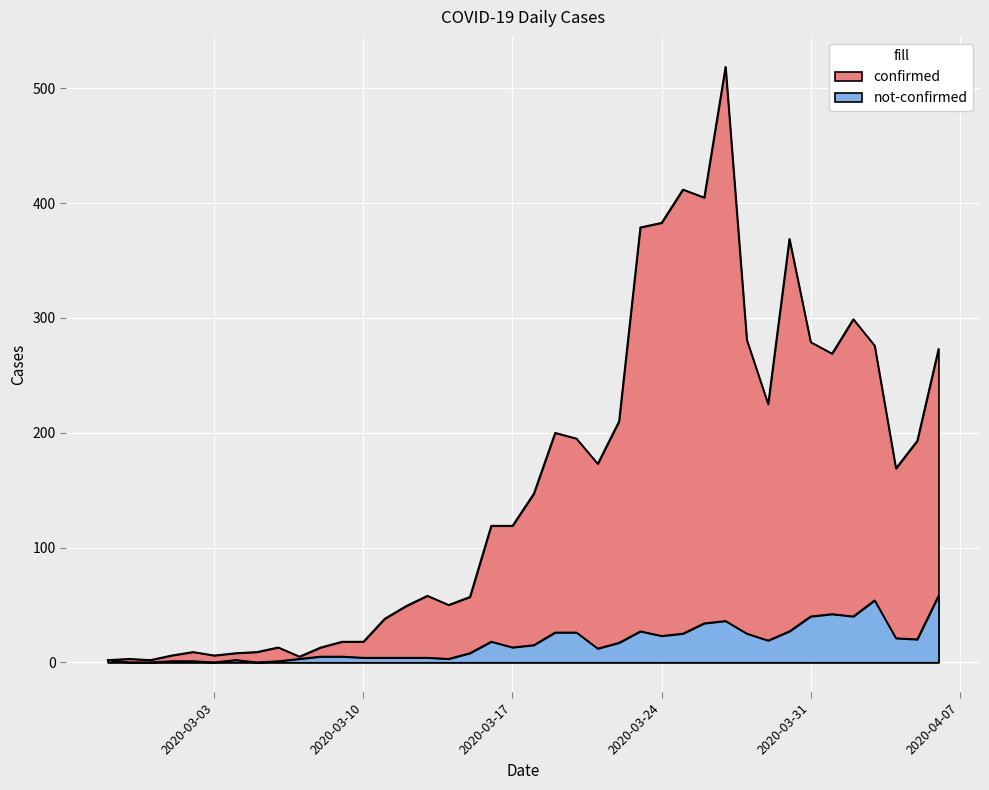

Reading right to left, extract all data points from this chart.

confirmed: 2020-04-06=273	2020-04-05=193	2020-04-04=169	2020-04-03=276	2020-04-02=299	2020-04-01=269	2020-03-31=279	2020-03-30=369	2020-03-29=225	2020-03-28=281	2020-03-27=519	2020-03-26=405	2020-03-25=412	2020-03-24=383	2020-03-23=379	2020-03-22=210	2020-03-21=173	2020-03-20=195	2020-03-19=200	2020-03-18=147	2020-03-17=119	2020-03-16=119	2020-03-15=57	2020-03-14=50	2020-03-13=58	2020-03-12=49	2020-03-11=38	2020-03-10=18	2020-03-09=18	2020-03-08=13	2020-03-07=5	2020-03-06=13	2020-03-05=9	2020-03-04=8	2020-03-03=6	2020-03-02=9	2020-03-01=6	2020-02-29=2	2020-02-28=3	2020-02-27=2
not-confirmed: 2020-04-06=58	2020-04-05=20	2020-04-04=21	2020-04-03=54	2020-04-02=40	2020-04-01=42	2020-03-31=40	2020-03-30=27	2020-03-29=19	2020-03-28=25	2020-03-27=36	2020-03-26=34	2020-03-25=25	2020-03-24=23	2020-03-23=27	2020-03-22=17	2020-03-21=12	2020-03-20=26	2020-03-19=26	2020-03-18=15	2020-03-17=13	2020-03-16=18	2020-03-15=8	2020-03-14=3	2020-03-13=4	2020-03-12=4	2020-03-11=4	2020-03-10=4	2020-03-09=5	2020-03-08=5	2020-03-07=3	2020-03-06=1	2020-03-05=0	2020-03-04=2	2020-03-03=0	2020-03-02=1	2020-03-01=1	2020-02-29=0	2020-02-28=0	2020-02-27=2